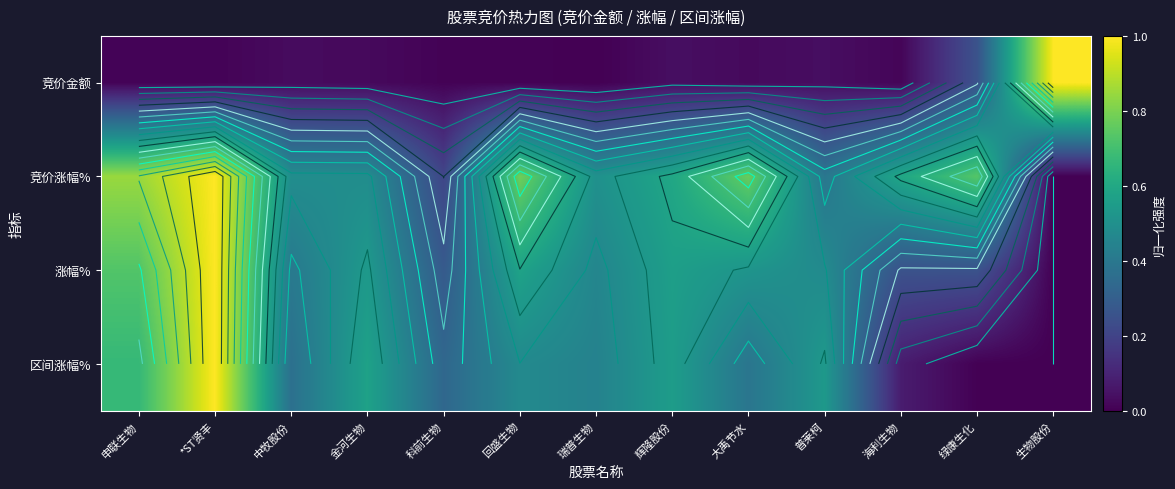

At which label does 竞价涨幅% reach its peak?

*ST贤丰